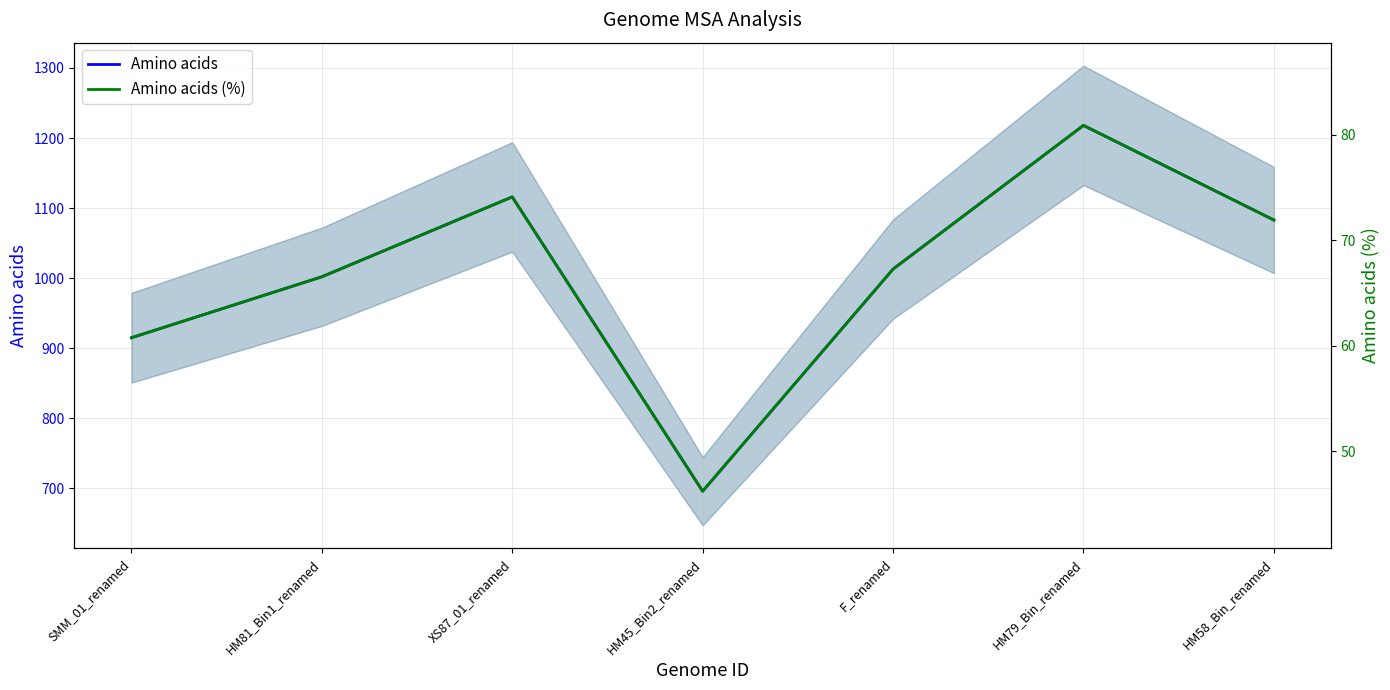

Count the number of categories in the chart.

7